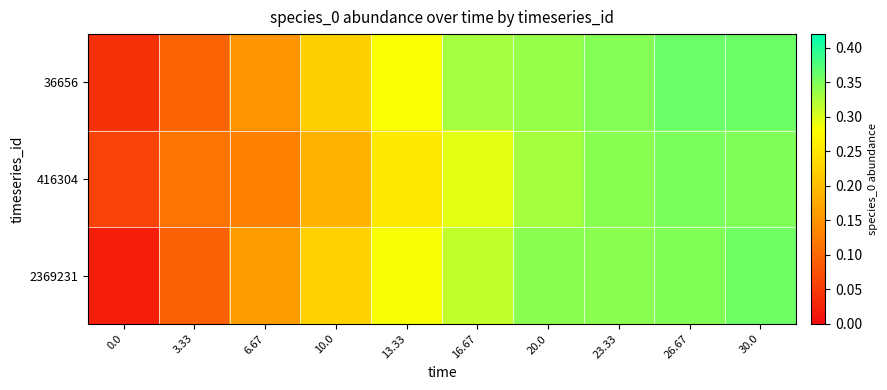

Which series has the largest range (max minus min)?

2369231